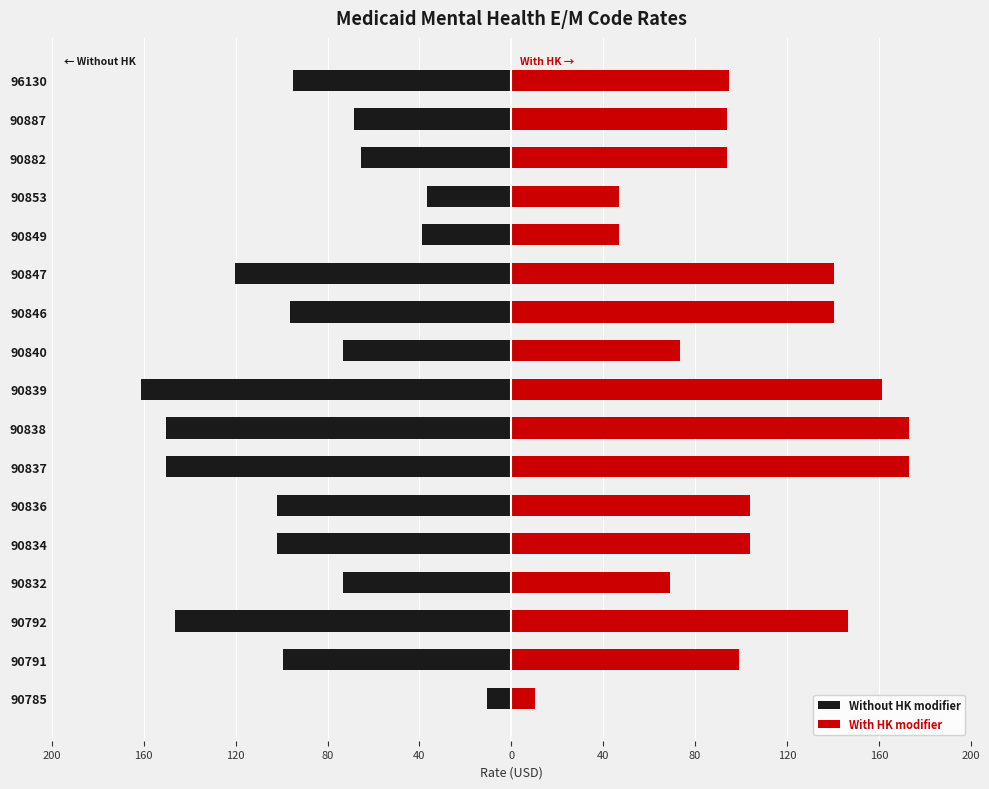

Between 90834 and 90791, which is larger?

90791